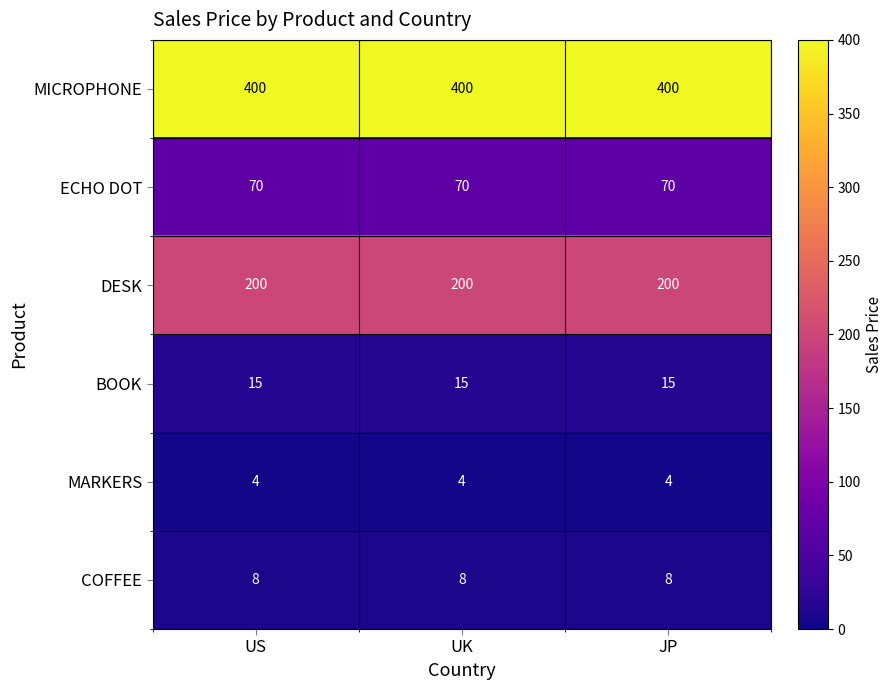

What is the lowest value of the MICROPHONE series?

400